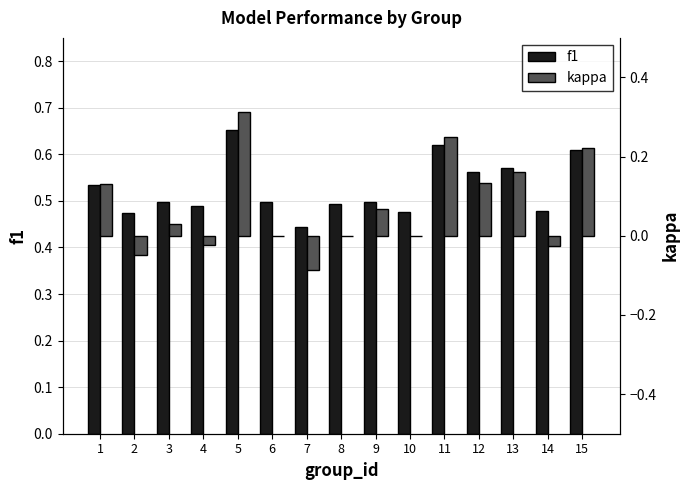

What is the average value of the kappa series?

0.1